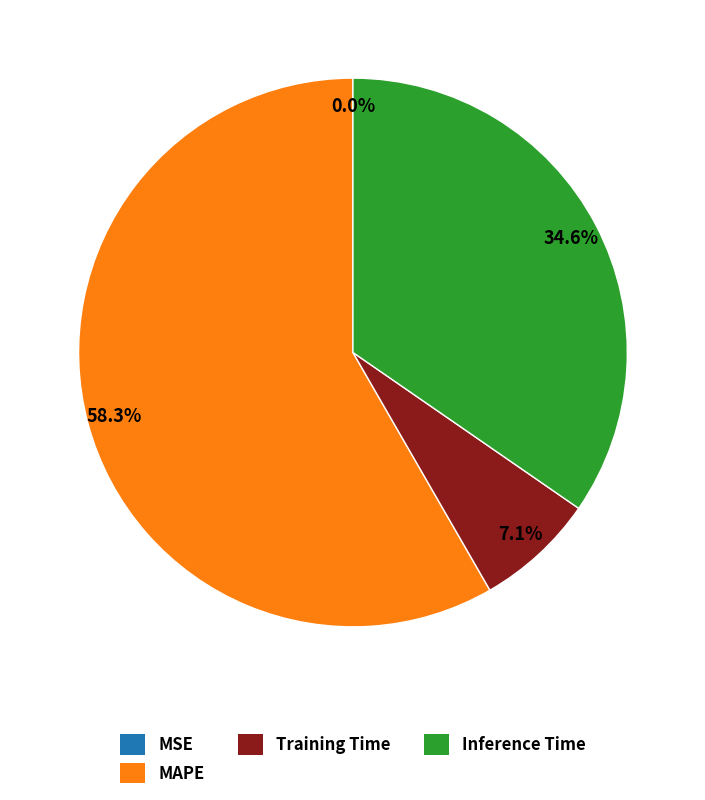

Which category accounts for the majority?

MAPE